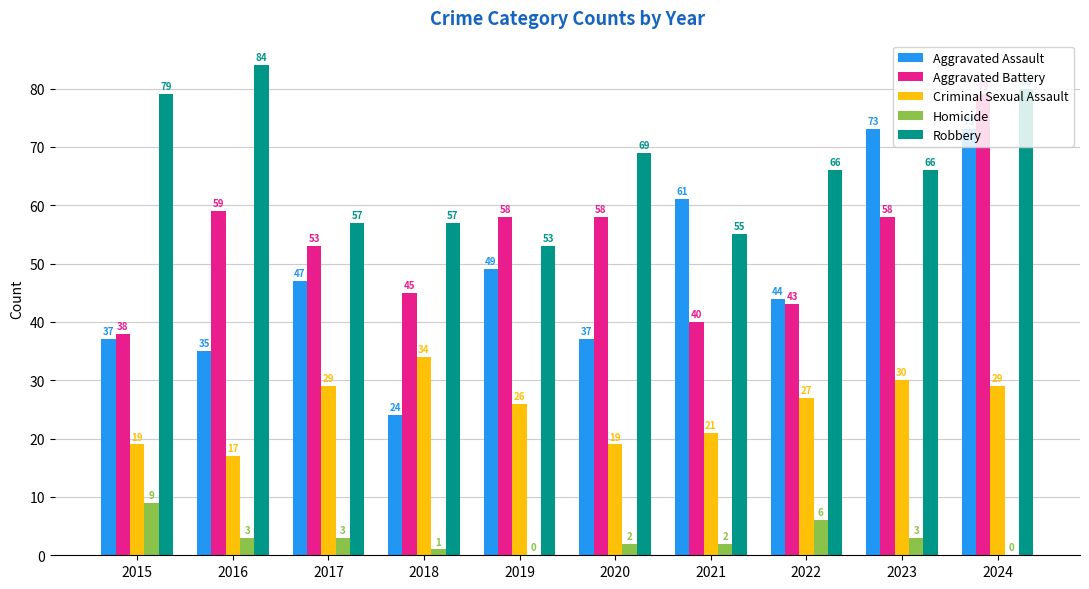

What is the greatest value displayed?

84